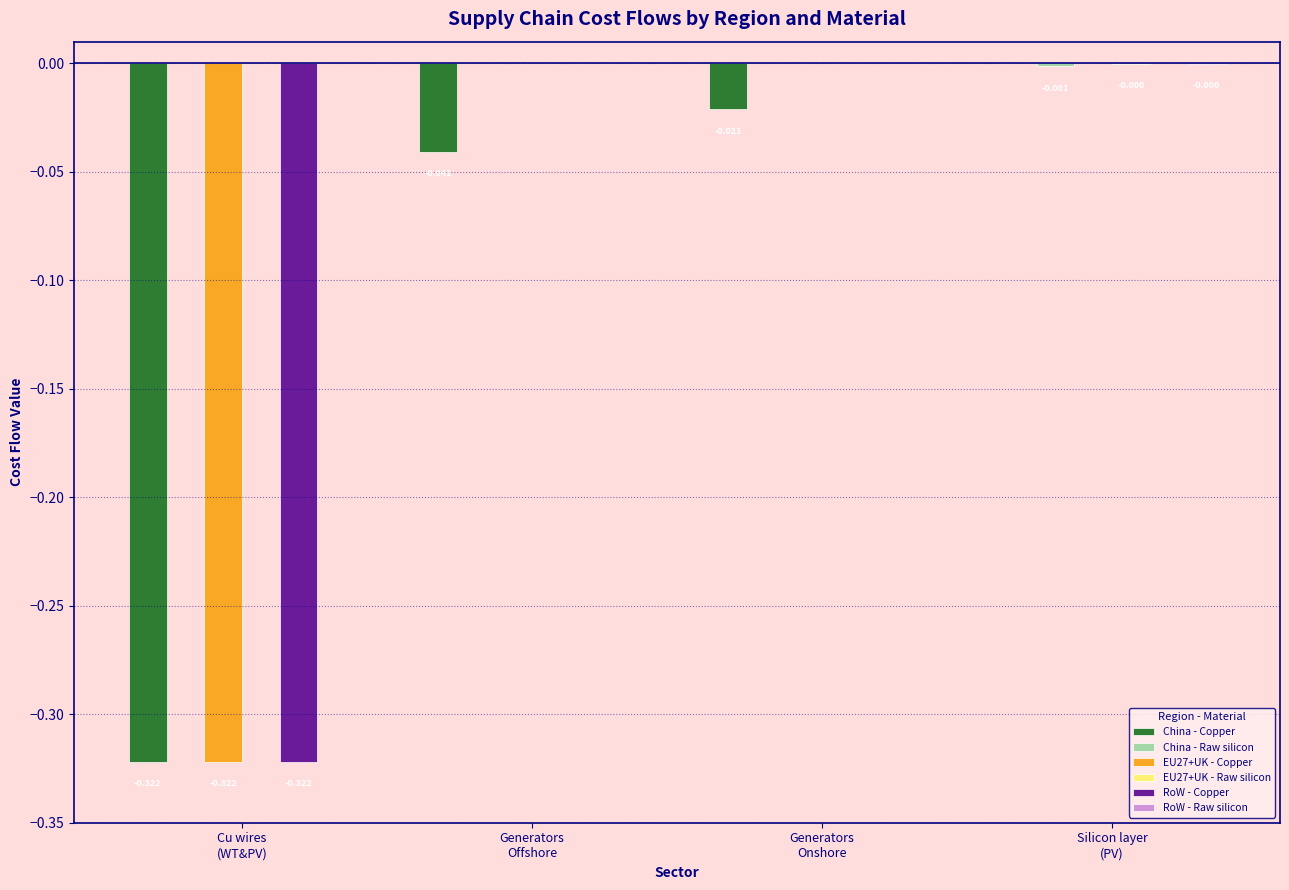

What is the label of the 3rd bar from the right?

Generators
Offshore